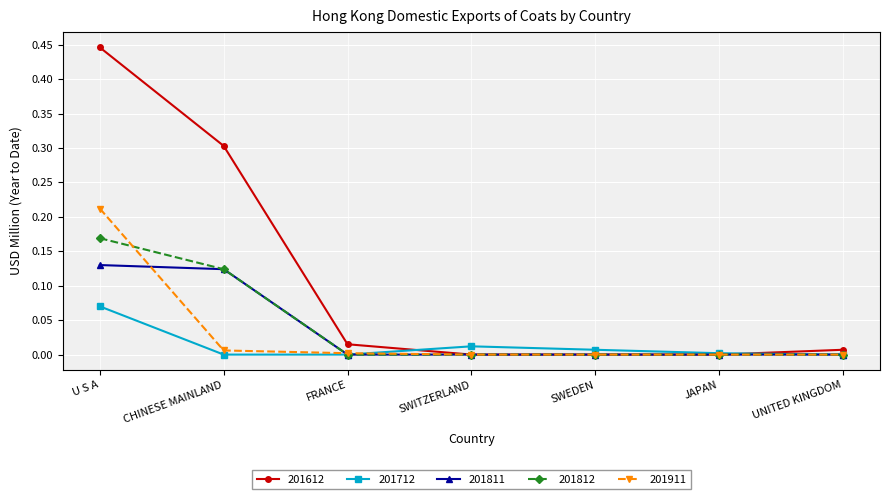

At U S A, list the series in order from smallest to largest.

201712, 201811, 201812, 201911, 201612